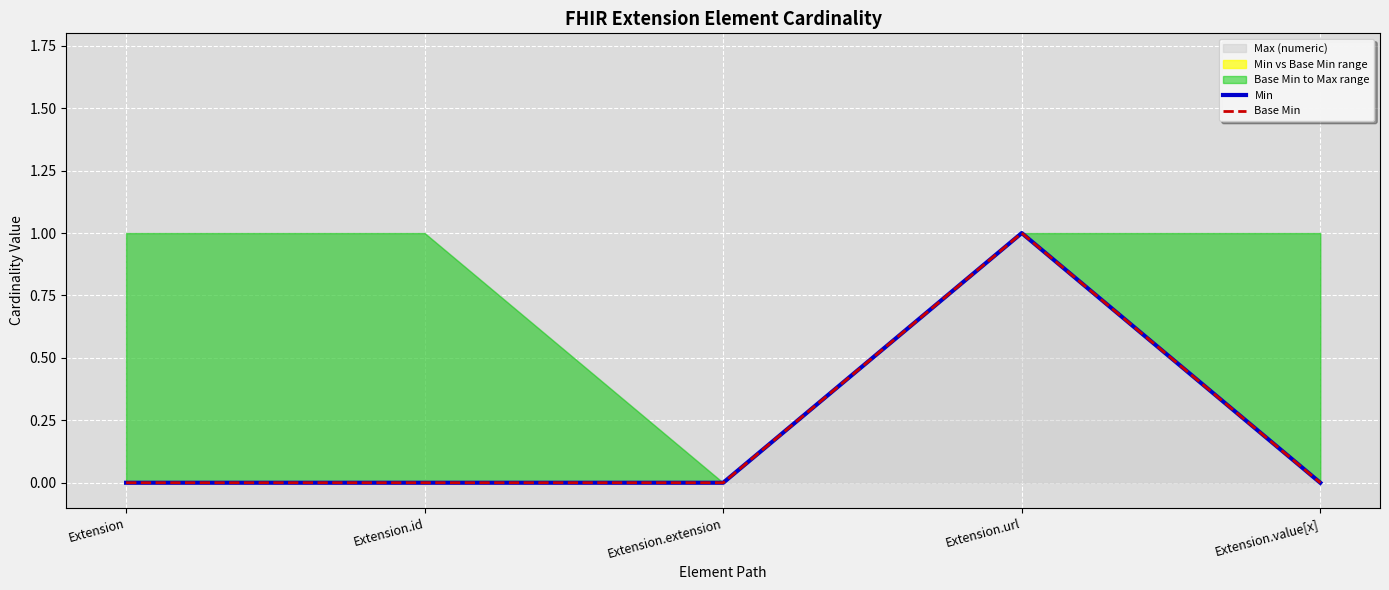

What is the difference between the maximum and minimum values in the Base Min series?

1